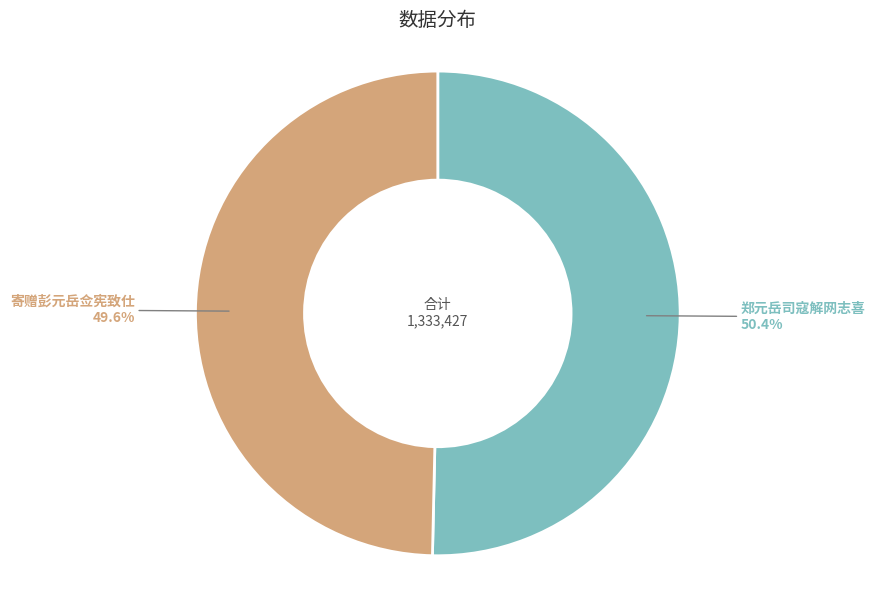

Between 郑元岳司寇解网志喜 and 寄赠彭元岳佥宪致仕, which is larger?

郑元岳司寇解网志喜